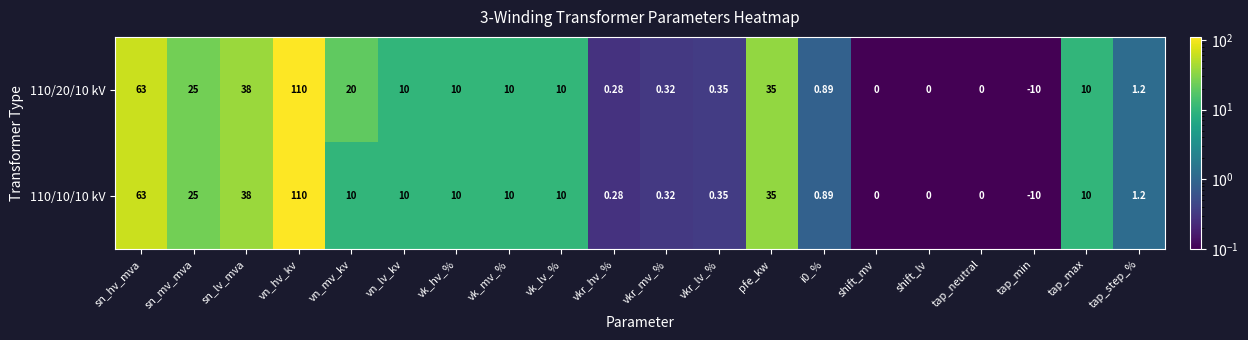

Which category has the highest value across all series?

vn_hv_kv